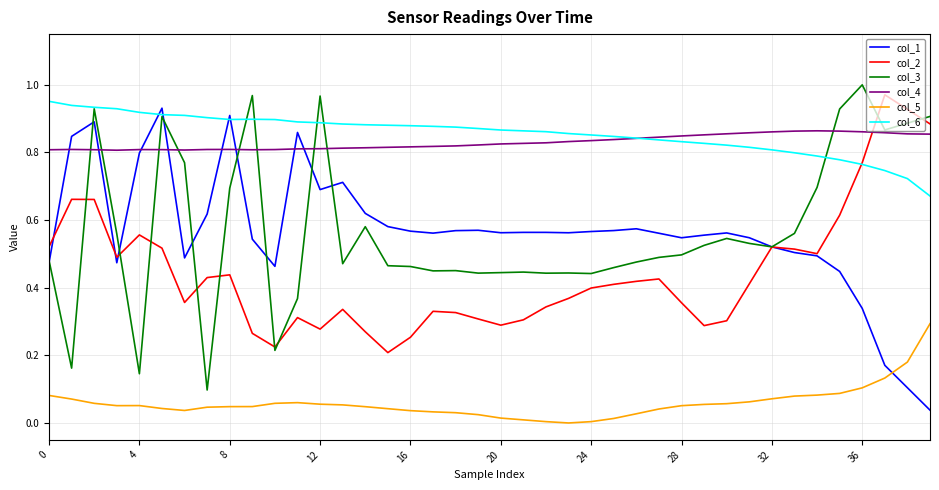

True or false: col_5 and col_3 intersect in this chart.

False